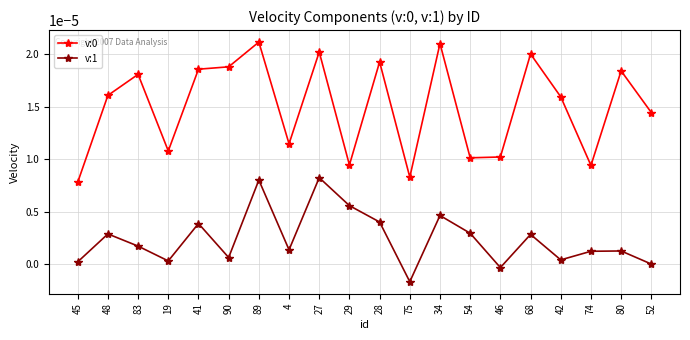

True or false: v:0 has a value of 0.0 at 19.

True